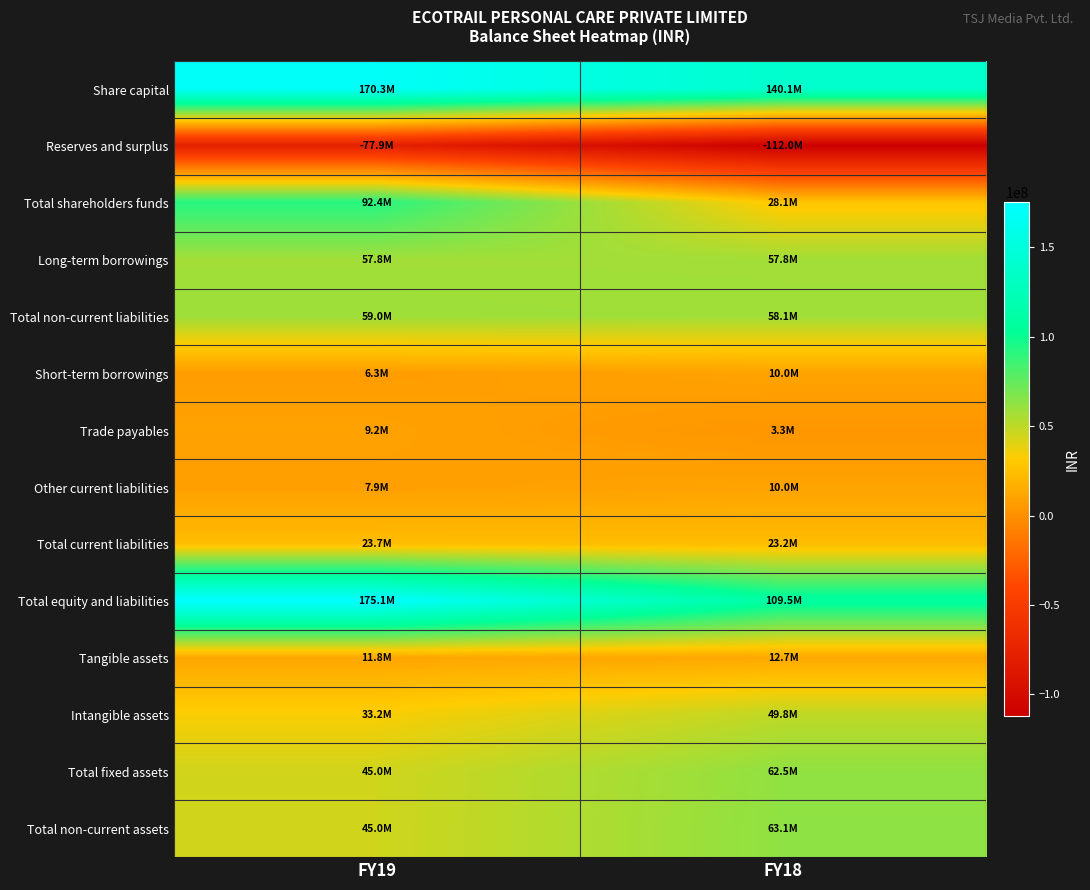

Rank the series by their maximum value, from highest to lowest.

Total equity and liabilities, Share capital, Total shareholders funds, Total non-current assets, Total fixed assets, Total non-current liabilities, Long-term borrowings, Intangible assets, Total current liabilities, Tangible assets, Other current liabilities, Short-term borrowings, Trade payables, Reserves and surplus